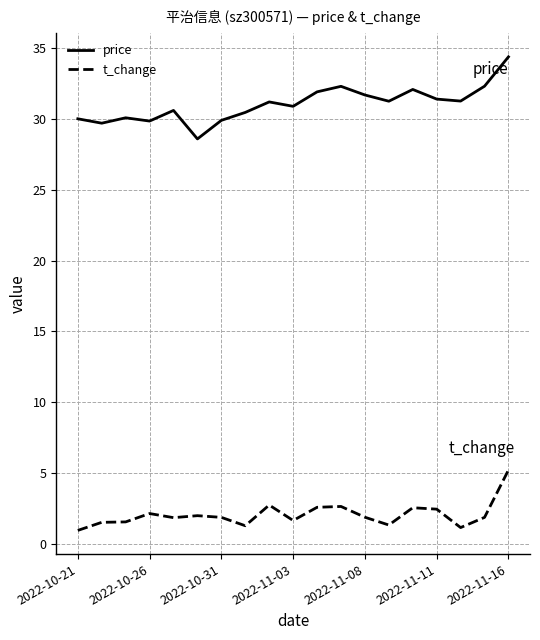

In price, how many points are lower than both neighbors (excluding endpoints)?

6